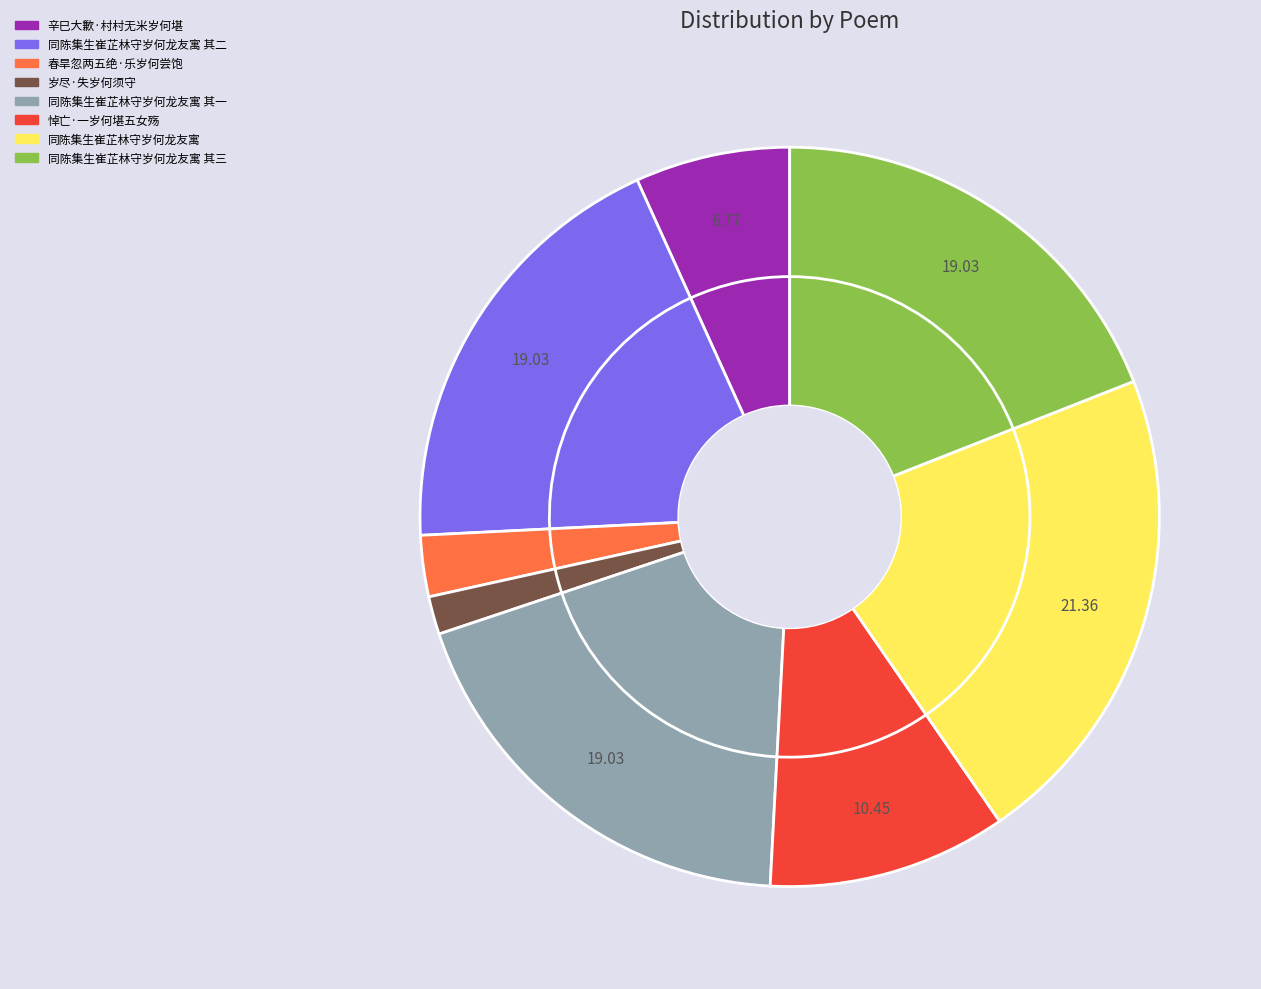

Count the number of slices in the pie.

8